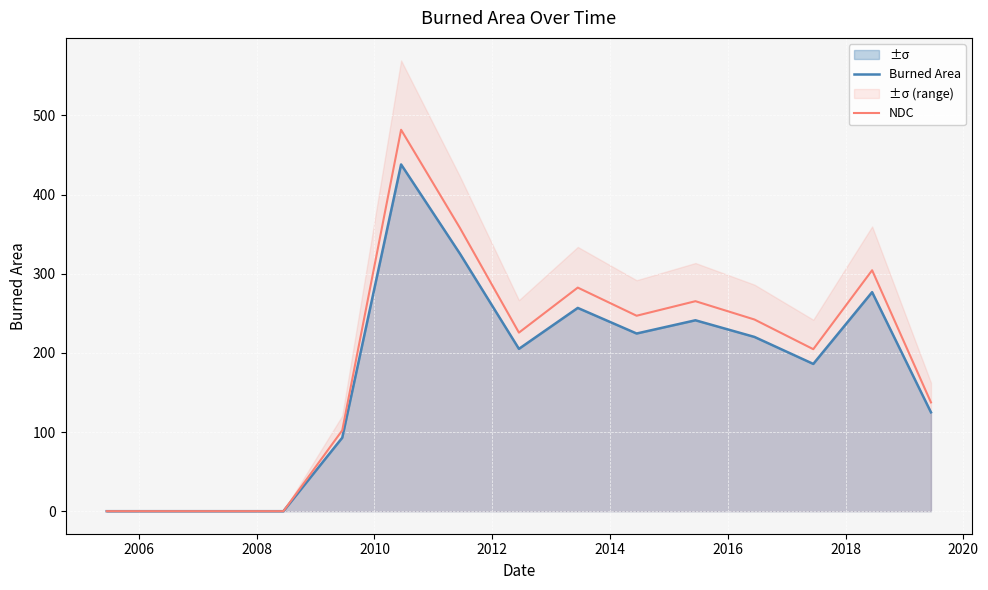

True or false: Burned Area and NDC cross at least once.

False